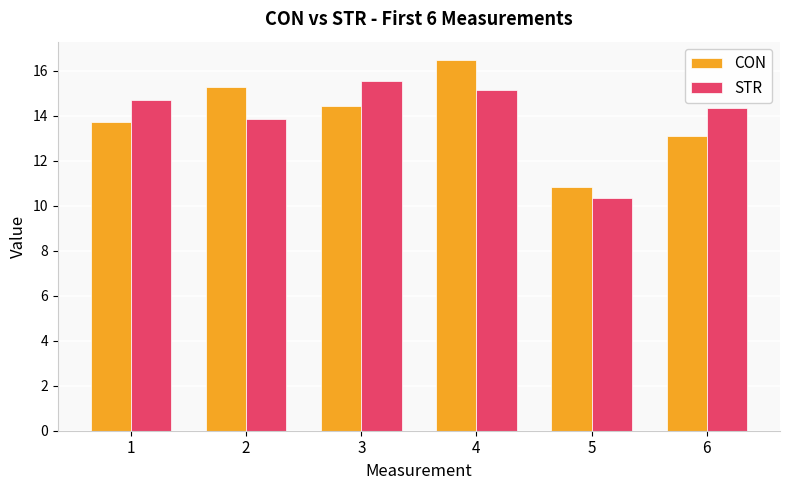

Reading left to right, transcribe all the data shown in this chart.

CON: 1=13.7	2=15.3	3=14.4	4=16.5	5=10.8	6=13.1
STR: 1=14.7	2=13.9	3=15.5	4=15.1	5=10.4	6=14.3